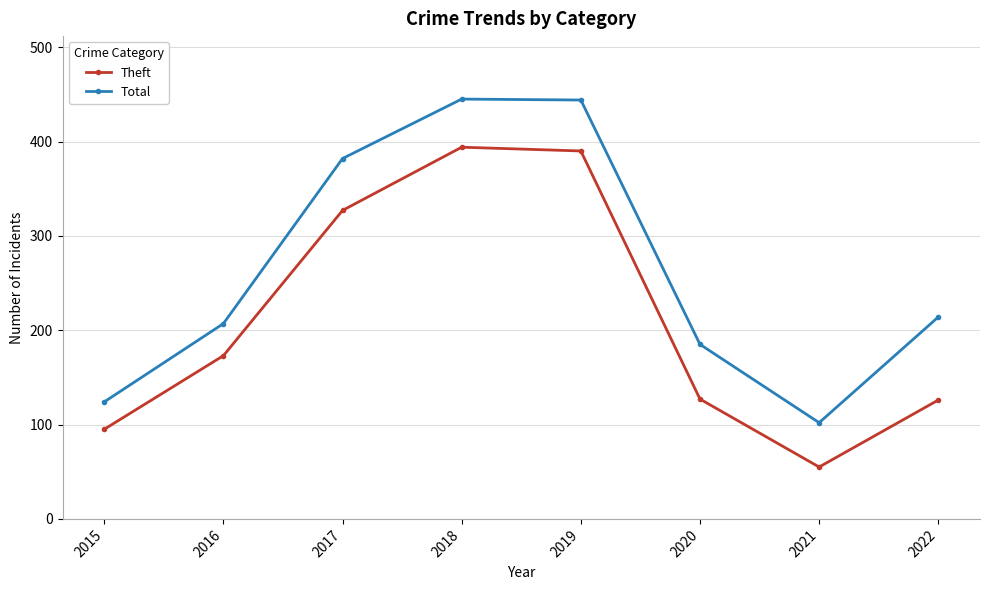

True or false: Theft and Total intersect in this chart.

False